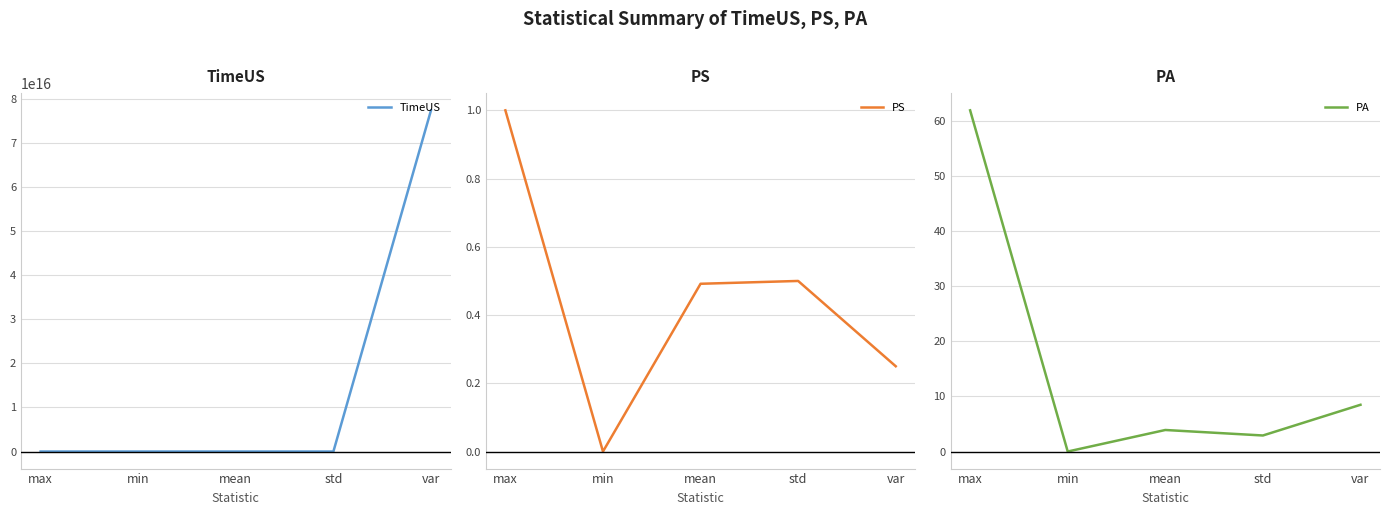

True or false: TimeUS and PA cross at least once.

False